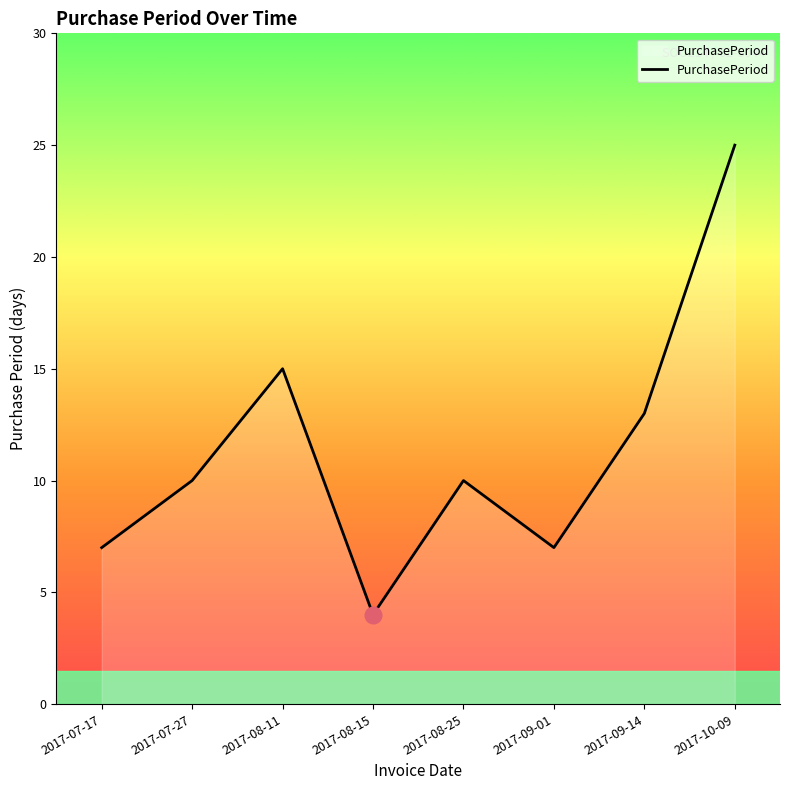

What is the approximate value at 2017-10-09?

25